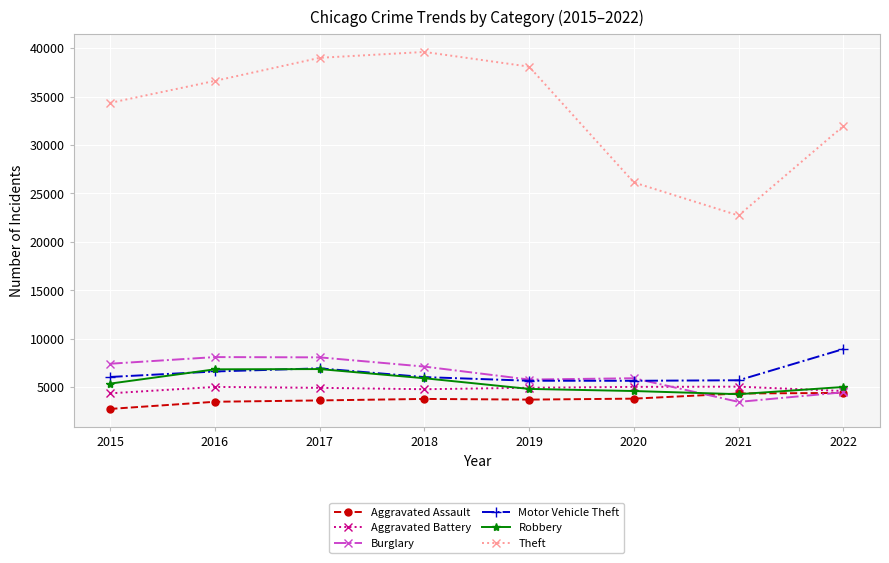

True or false: Robbery and Theft intersect in this chart.

False